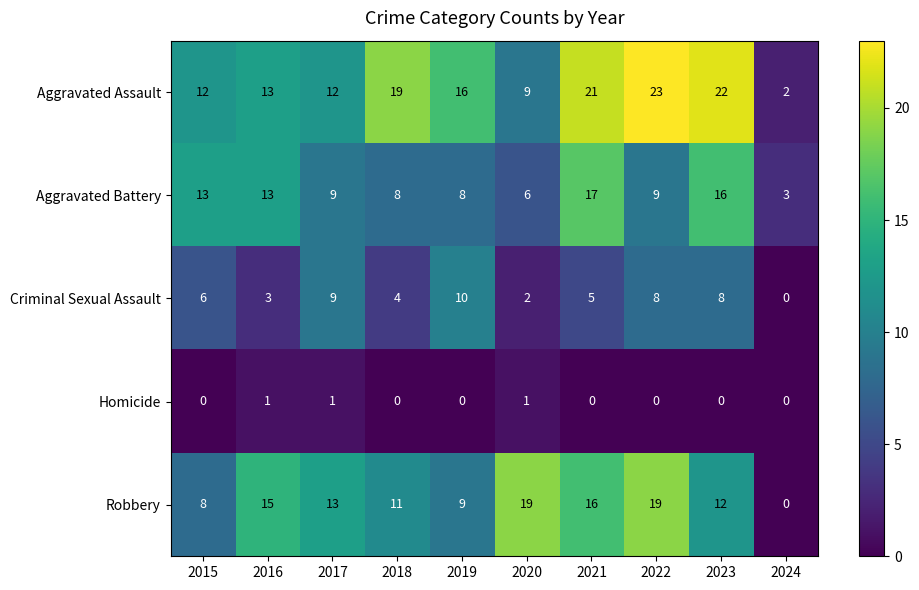

Where is Robbery nearest to the value 9?

2019